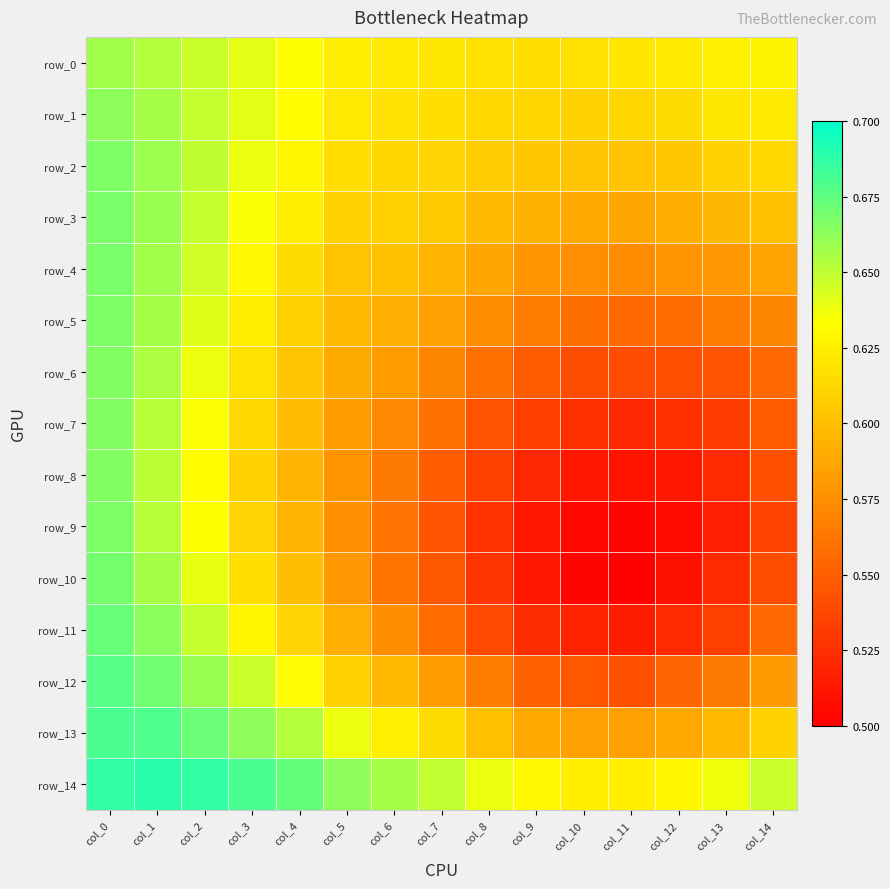

Reading left to right, transcribe all the data shown in this chart.

row_0: col_0=0.7	col_1=0.7	col_2=0.6	col_3=0.6	col_4=0.6	col_5=0.6	col_6=0.6	col_7=0.6	col_8=0.6	col_9=0.6	col_10=0.6	col_11=0.6	col_12=0.6	col_13=0.6	col_14=0.6
row_1: col_0=0.7	col_1=0.7	col_2=0.6	col_3=0.6	col_4=0.6	col_5=0.6	col_6=0.6	col_7=0.6	col_8=0.6	col_9=0.6	col_10=0.6	col_11=0.6	col_12=0.6	col_13=0.6	col_14=0.6
row_2: col_0=0.7	col_1=0.7	col_2=0.6	col_3=0.6	col_4=0.6	col_5=0.6	col_6=0.6	col_7=0.6	col_8=0.6	col_9=0.6	col_10=0.6	col_11=0.6	col_12=0.6	col_13=0.6	col_14=0.6
row_3: col_0=0.7	col_1=0.7	col_2=0.6	col_3=0.6	col_4=0.6	col_5=0.6	col_6=0.6	col_7=0.6	col_8=0.6	col_9=0.6	col_10=0.6	col_11=0.6	col_12=0.6	col_13=0.6	col_14=0.6
row_4: col_0=0.7	col_1=0.7	col_2=0.6	col_3=0.6	col_4=0.6	col_5=0.6	col_6=0.6	col_7=0.6	col_8=0.6	col_9=0.6	col_10=0.6	col_11=0.6	col_12=0.6	col_13=0.6	col_14=0.6
row_5: col_0=0.7	col_1=0.7	col_2=0.6	col_3=0.6	col_4=0.6	col_5=0.6	col_6=0.6	col_7=0.6	col_8=0.6	col_9=0.6	col_10=0.6	col_11=0.6	col_12=0.6	col_13=0.6	col_14=0.6
row_6: col_0=0.7	col_1=0.7	col_2=0.6	col_3=0.6	col_4=0.6	col_5=0.6	col_6=0.6	col_7=0.6	col_8=0.6	col_9=0.5	col_10=0.5	col_11=0.5	col_12=0.5	col_13=0.5	col_14=0.6
row_7: col_0=0.7	col_1=0.7	col_2=0.6	col_3=0.6	col_4=0.6	col_5=0.6	col_6=0.6	col_7=0.6	col_8=0.5	col_9=0.5	col_10=0.5	col_11=0.5	col_12=0.5	col_13=0.5	col_14=0.5
row_8: col_0=0.7	col_1=0.7	col_2=0.6	col_3=0.6	col_4=0.6	col_5=0.6	col_6=0.6	col_7=0.5	col_8=0.5	col_9=0.5	col_10=0.5	col_11=0.5	col_12=0.5	col_13=0.5	col_14=0.5
row_9: col_0=0.7	col_1=0.7	col_2=0.6	col_3=0.6	col_4=0.6	col_5=0.6	col_6=0.6	col_7=0.5	col_8=0.5	col_9=0.5	col_10=0.5	col_11=0.5	col_12=0.5	col_13=0.5	col_14=0.5
row_10: col_0=0.7	col_1=0.7	col_2=0.6	col_3=0.6	col_4=0.6	col_5=0.6	col_6=0.6	col_7=0.5	col_8=0.5	col_9=0.5	col_10=0.5	col_11=0.5	col_12=0.5	col_13=0.5	col_14=0.5
row_11: col_0=0.7	col_1=0.7	col_2=0.6	col_3=0.6	col_4=0.6	col_5=0.6	col_6=0.6	col_7=0.6	col_8=0.5	col_9=0.5	col_10=0.5	col_11=0.5	col_12=0.5	col_13=0.5	col_14=0.6
row_12: col_0=0.7	col_1=0.7	col_2=0.7	col_3=0.6	col_4=0.6	col_5=0.6	col_6=0.6	col_7=0.6	col_8=0.6	col_9=0.6	col_10=0.5	col_11=0.5	col_12=0.6	col_13=0.6	col_14=0.6
row_13: col_0=0.7	col_1=0.7	col_2=0.7	col_3=0.7	col_4=0.7	col_5=0.6	col_6=0.6	col_7=0.6	col_8=0.6	col_9=0.6	col_10=0.6	col_11=0.6	col_12=0.6	col_13=0.6	col_14=0.6
row_14: col_0=0.7	col_1=0.7	col_2=0.7	col_3=0.7	col_4=0.7	col_5=0.7	col_6=0.7	col_7=0.6	col_8=0.6	col_9=0.6	col_10=0.6	col_11=0.6	col_12=0.6	col_13=0.6	col_14=0.6